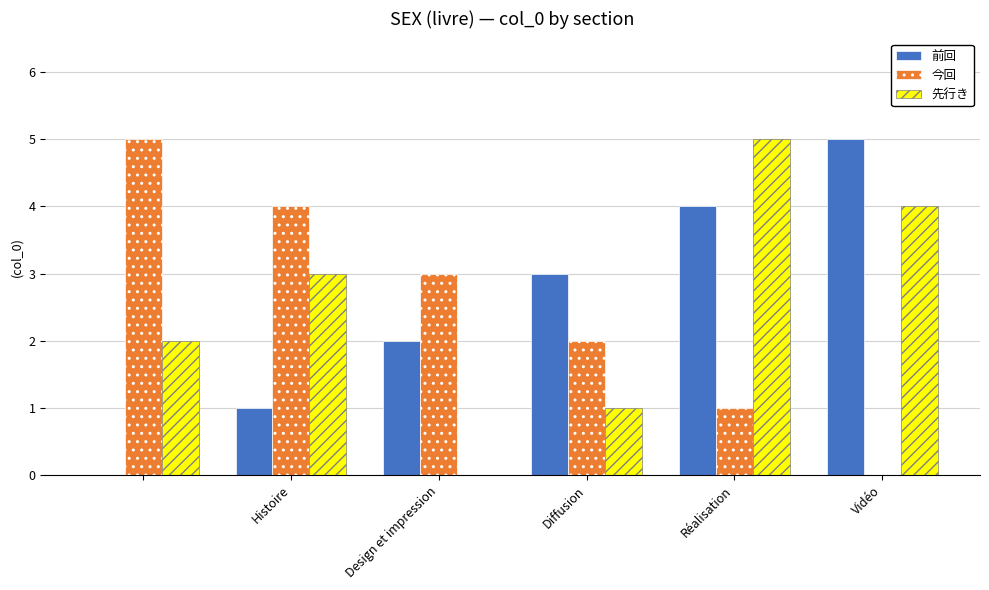

How many 前回 values are between 1 and 4?

4